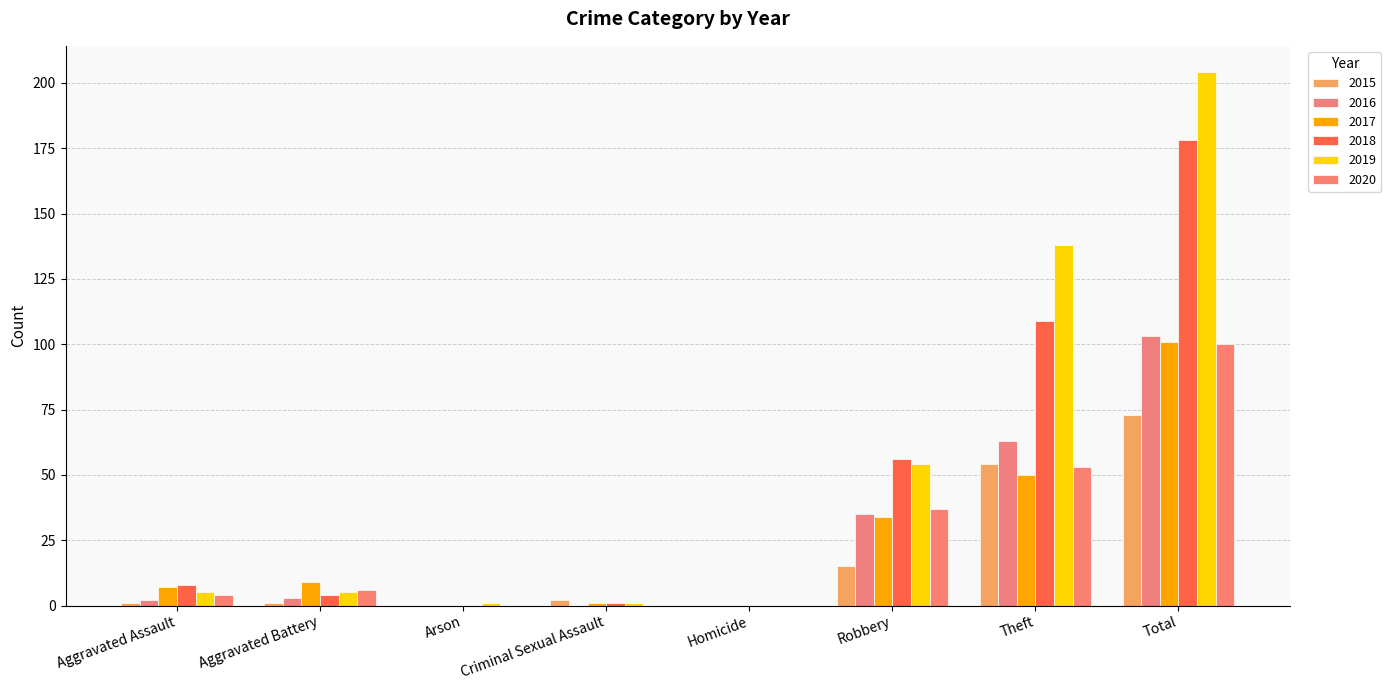

What is the label of the 4th bar from the right?

Homicide